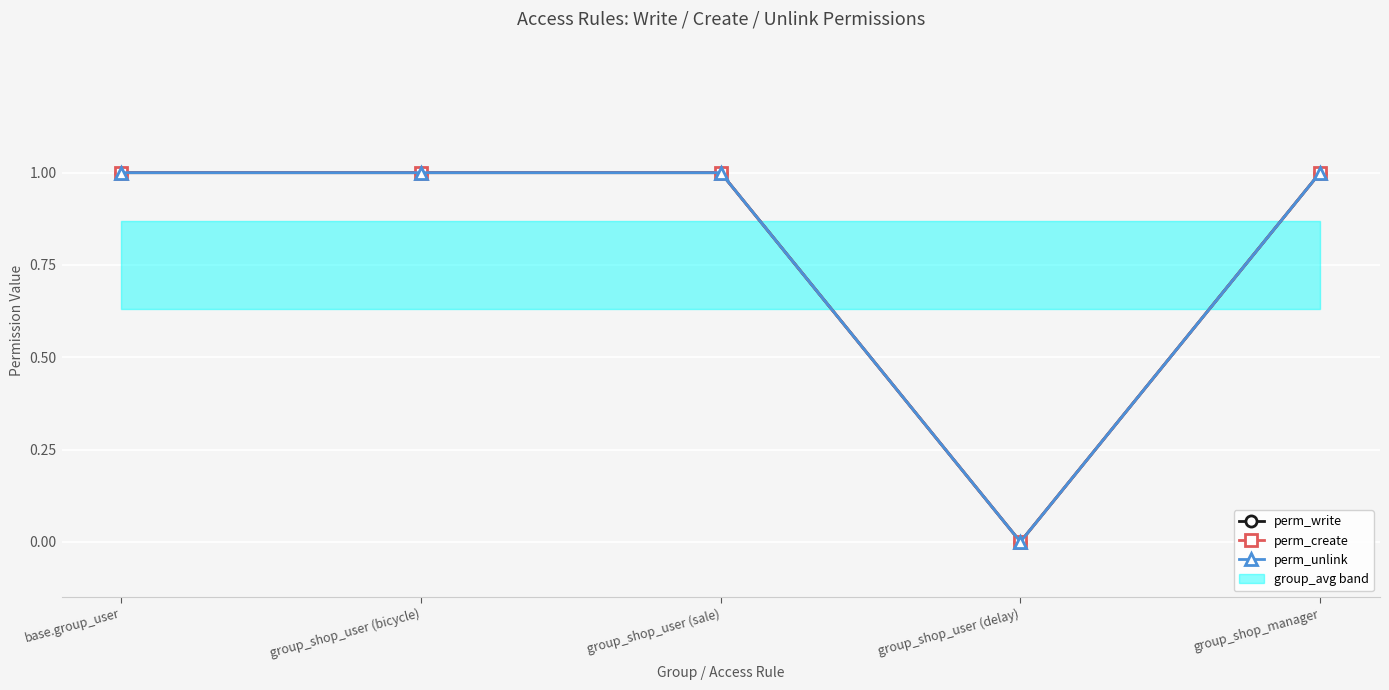

Rank the categories by perm_create value from lowest to highest.

group_shop_user (delay), base.group_user, group_shop_user (bicycle), group_shop_user (sale), group_shop_manager